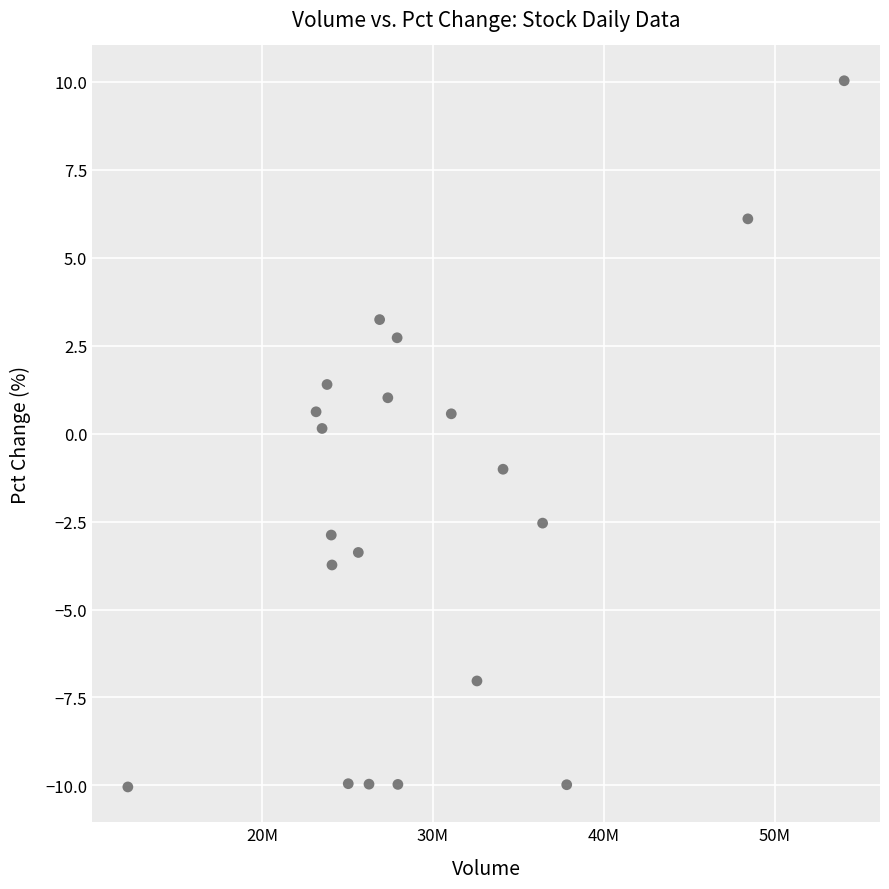

What is the range of X values (max minus min)?

41910532.0